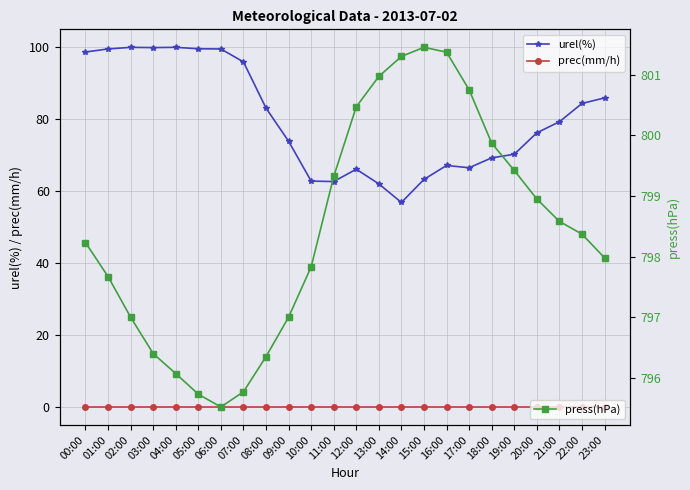

What is the difference between the highest and lowest values at 02:00?

797.0